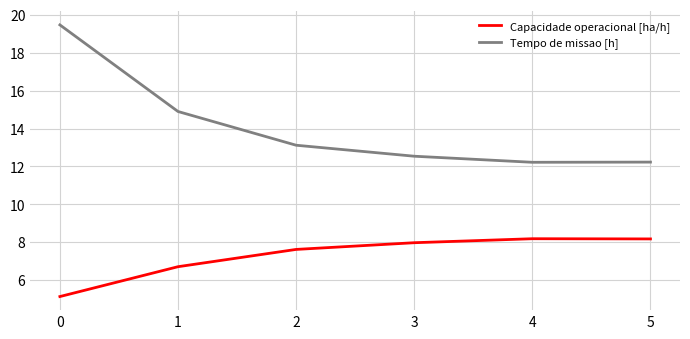

List the series in order of their peak value, lowest first.

Capacidade operacional [ha/h], Tempo de missao [h]